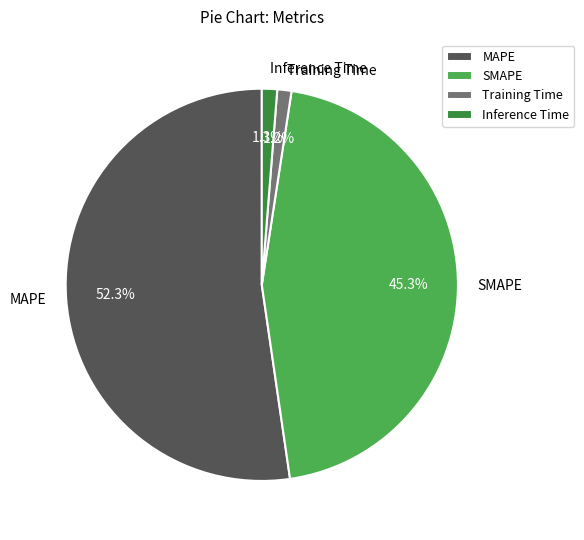

Between MAPE and Inference Time, which is larger?

MAPE